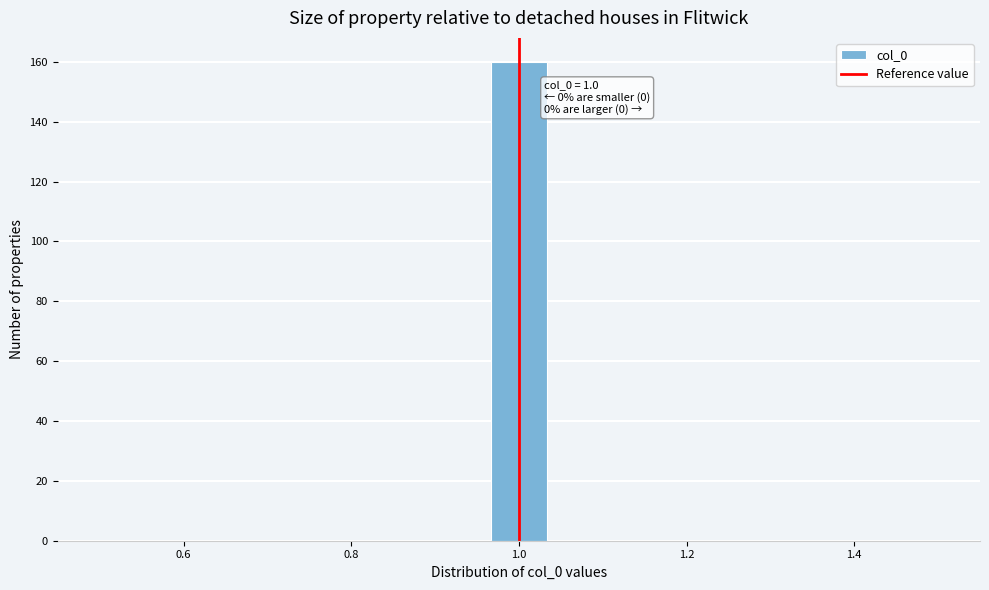

Around what value on the x-axis is the tallest bar? Give the approximate position of its centre, as read against the axis.

1.00